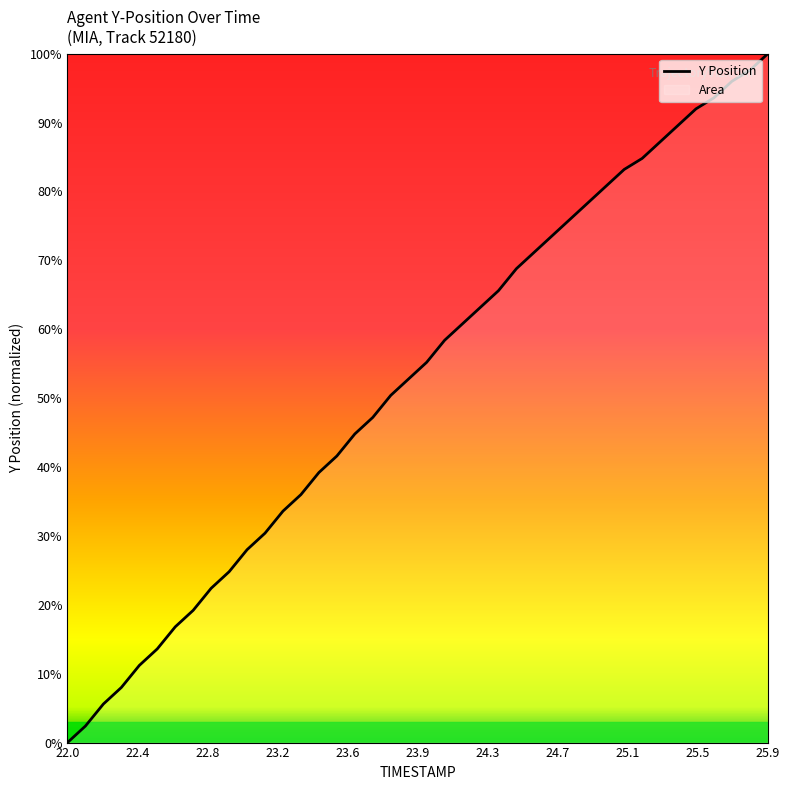

What is the difference between the maximum and minimum values?

100.0